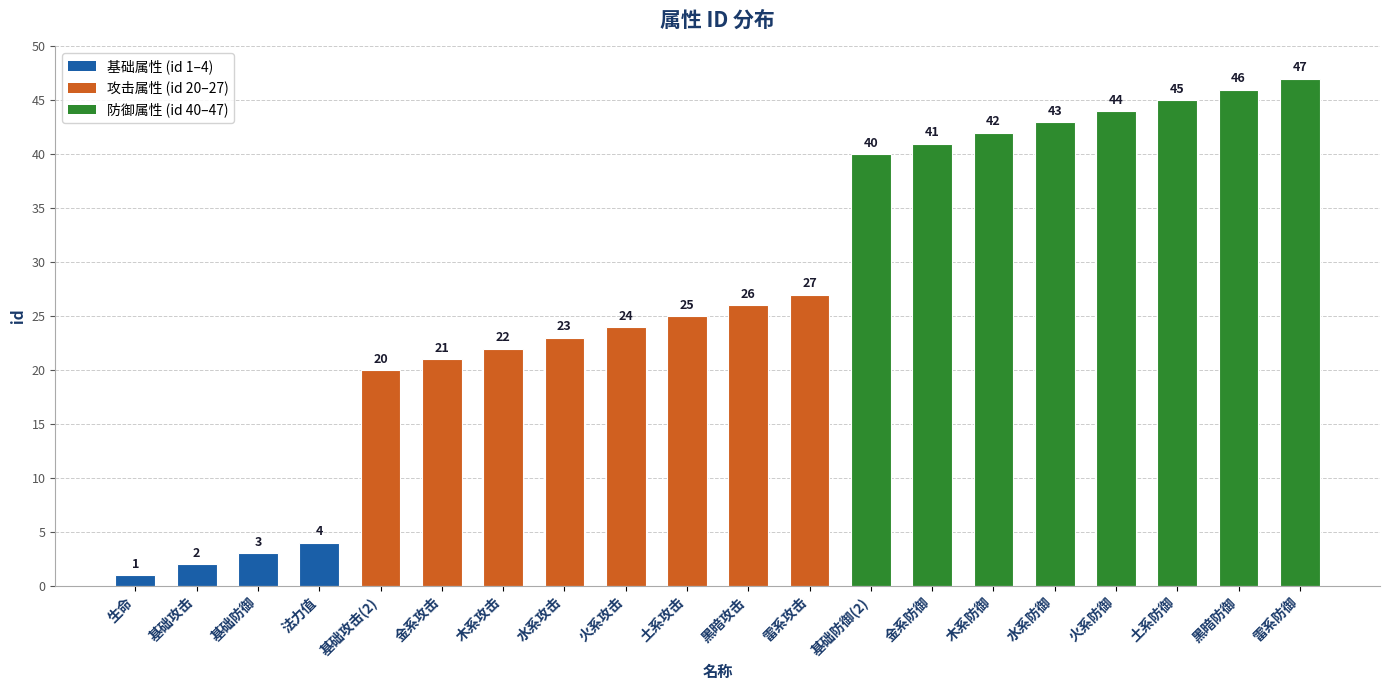

List the labels in order of value, largest first.

雷系防御, 黑暗防御, 土系防御, 火系防御, 水系防御, 木系防御, 金系防御, 基础防御(2), 雷系攻击, 黑暗攻击, 土系攻击, 火系攻击, 水系攻击, 木系攻击, 金系攻击, 基础攻击(2), 法力值, 基础防御, 基础攻击, 生命